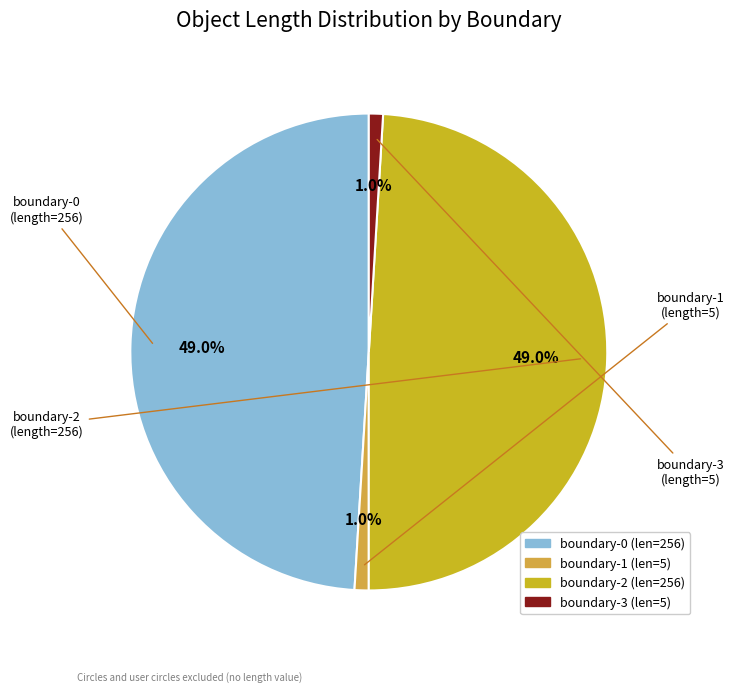

Is it true that boundary-0 is 58% of the pie?

False